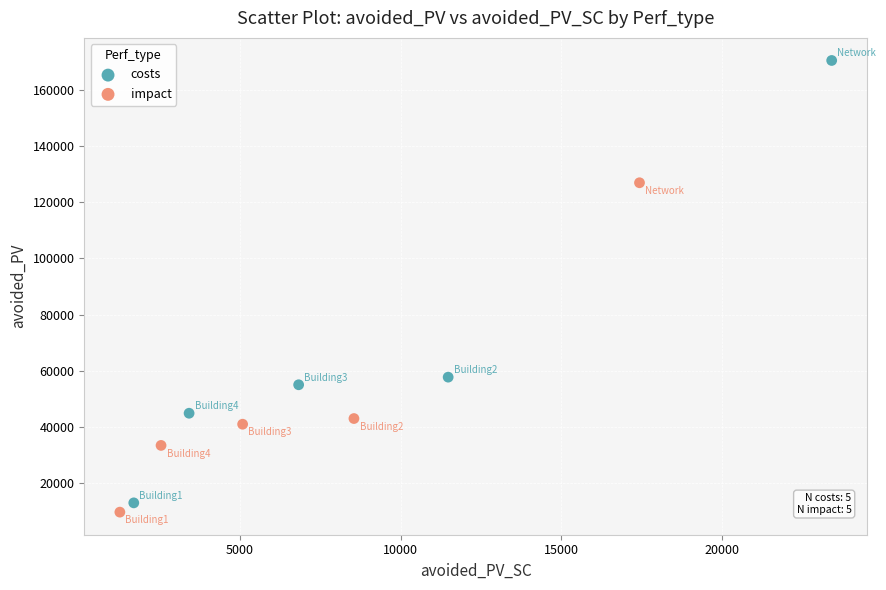

Which series contains the highest Y value?

costs